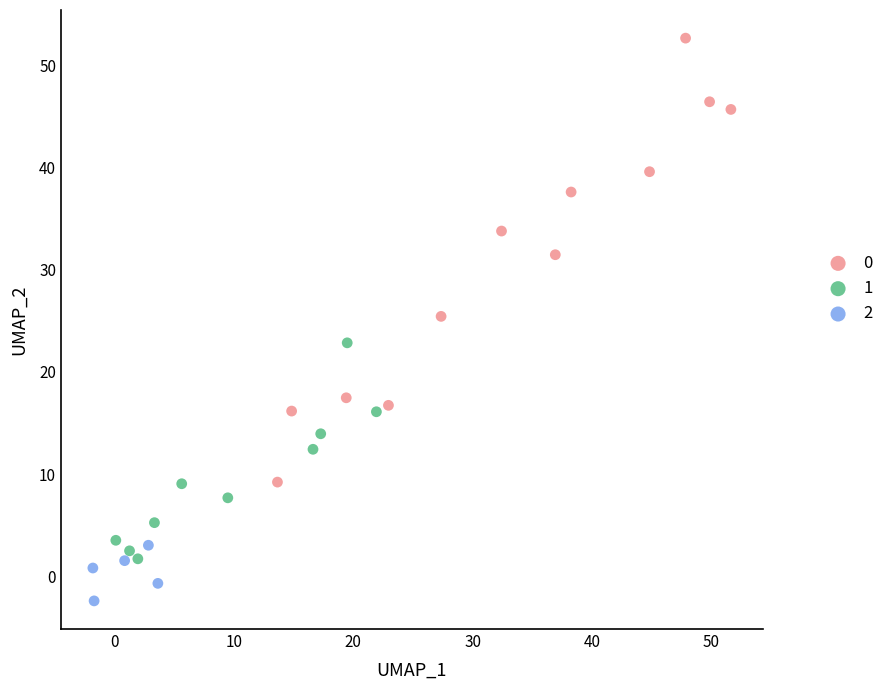

What are all the series names shown in the legend?

0, 1, 2